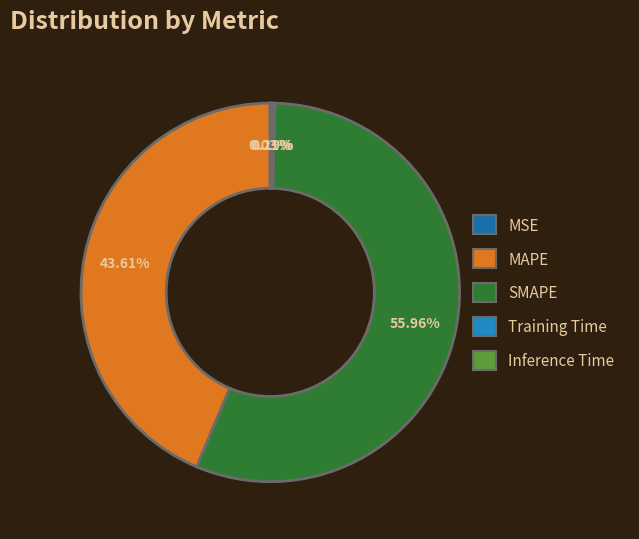

What is the smallest slice in the pie chart?

MSE